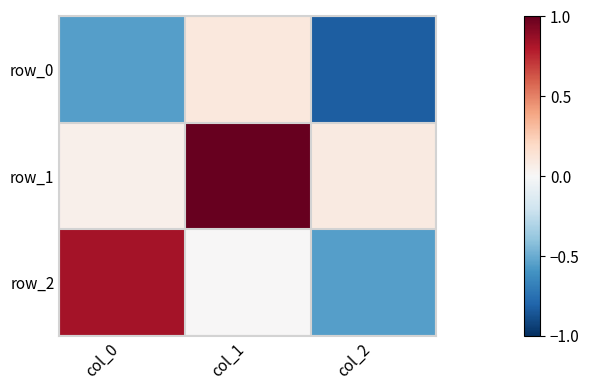

The row_1 series shows 0.1 at col_0. True or false?

False